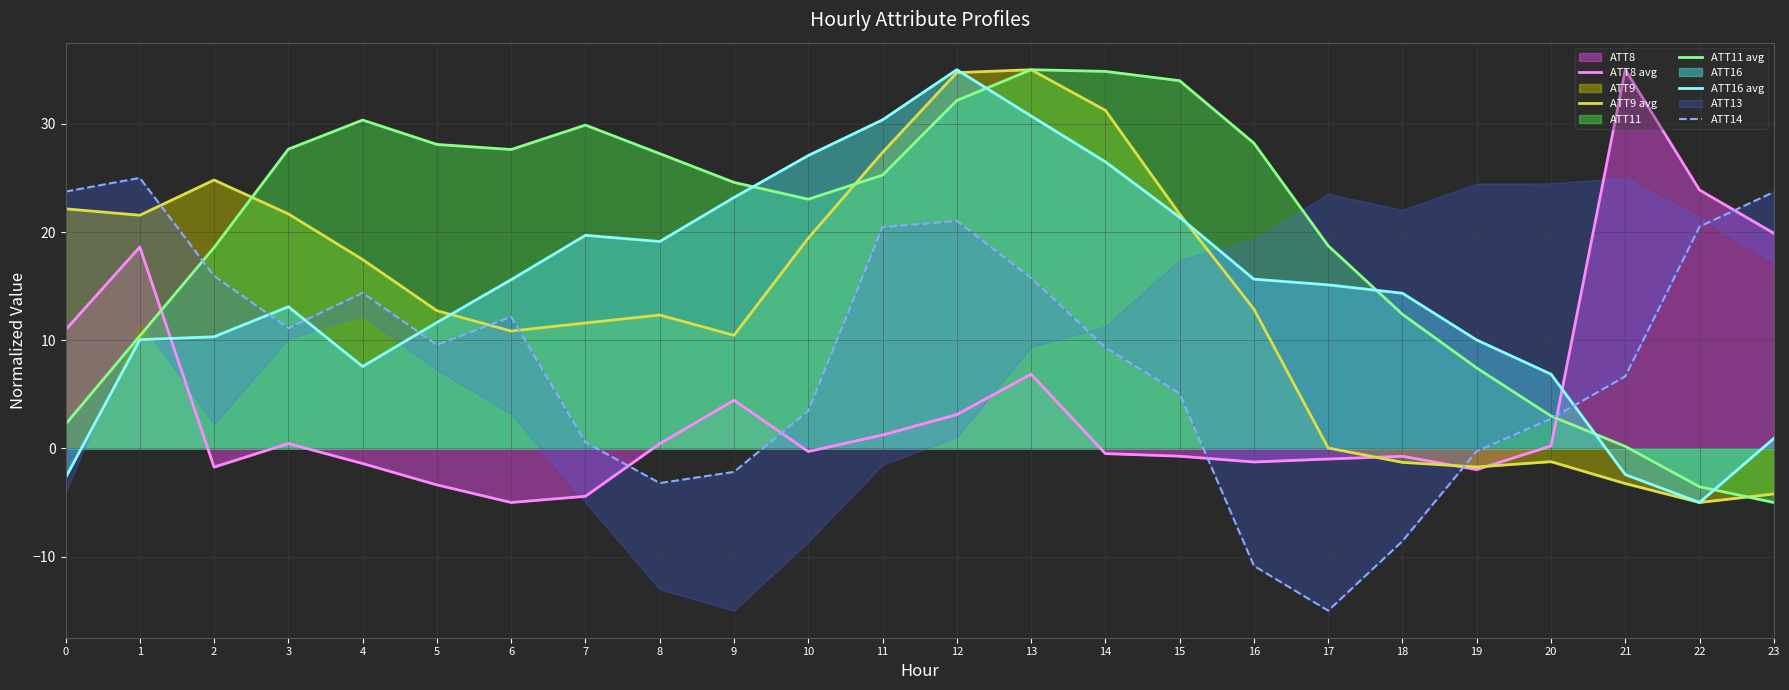

True or false: ATT16 avg has a value of 15.6 at 16.

True